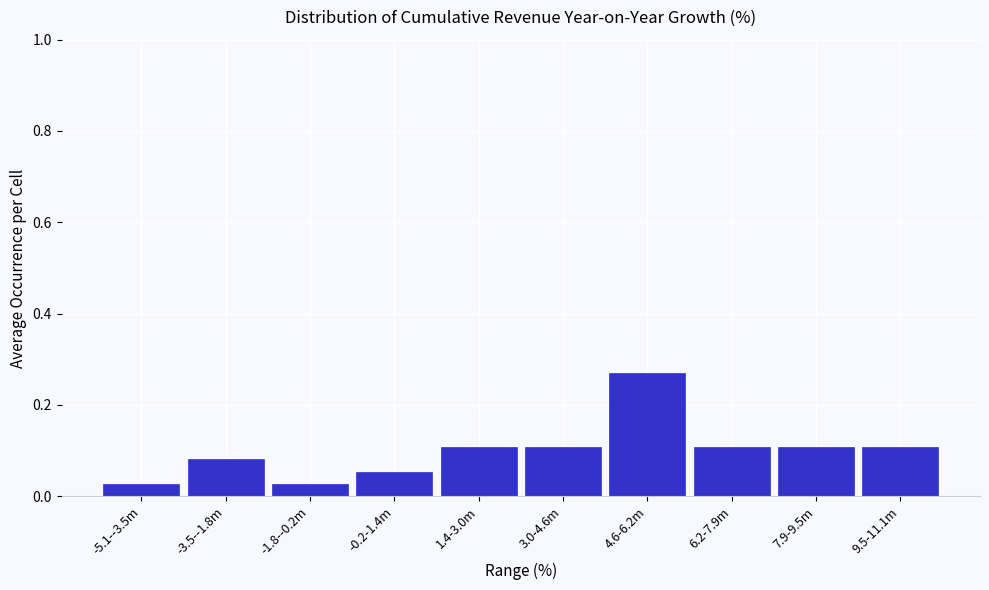

Which label corresponds to the largest value in the chart?

4.6-6.2m